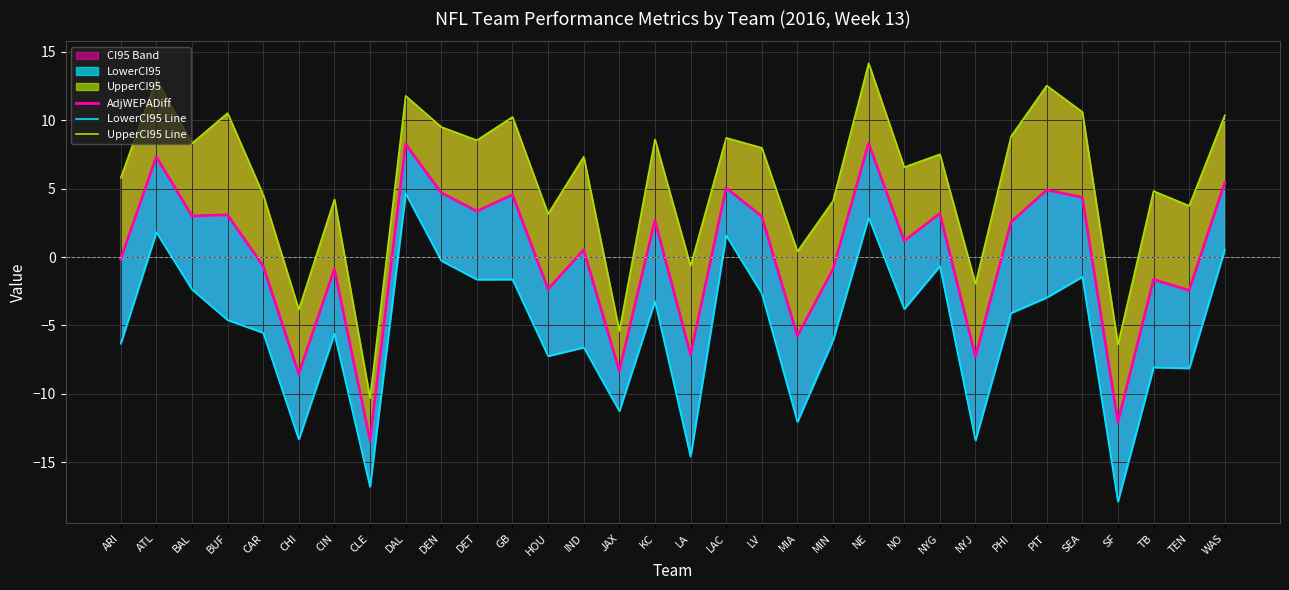

What is the minimum value for UpperCI95 Line?

-10.3